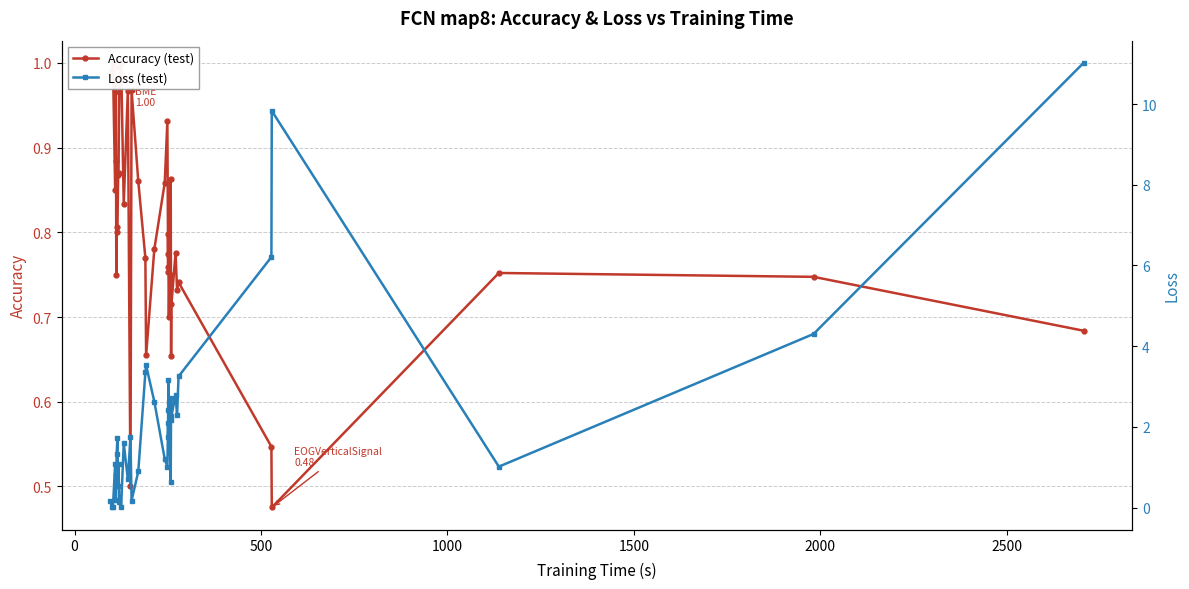

The Loss (test) series shows 1.6 at 35. True or false?

False